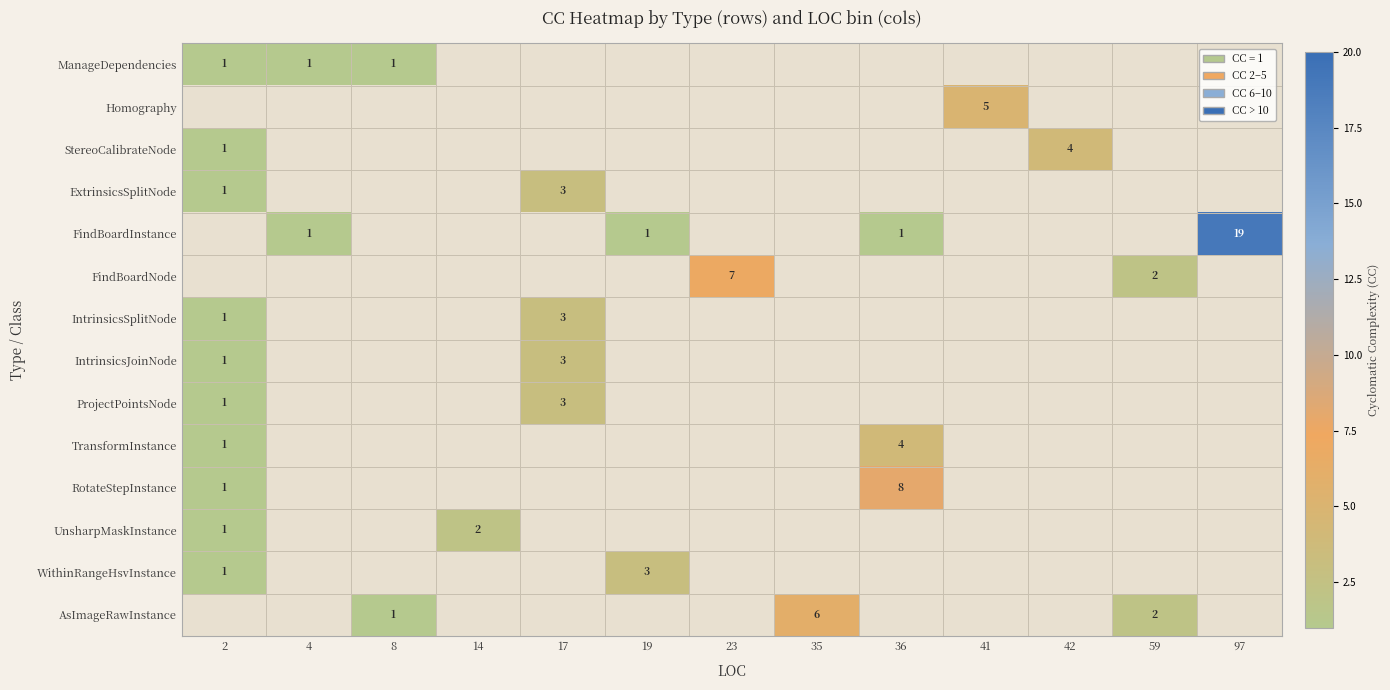

At how many categories does at least one series exceed 14?

1